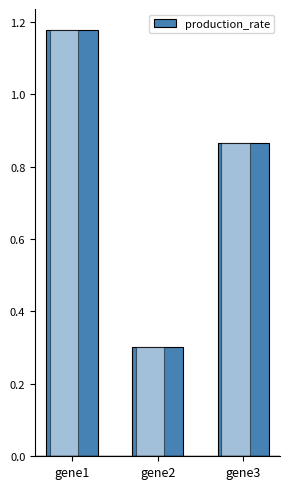

Reading right to left, what are all the values shown in this chart?

0.9	0.3	1.2